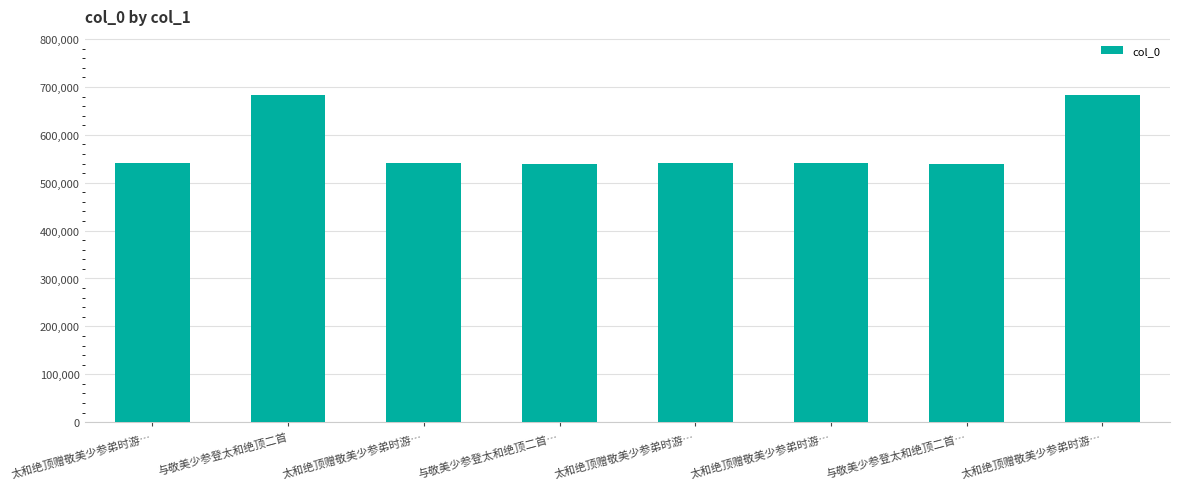

Which category has the lowest value across all series?

与敬美少参登太和绝顶二首…